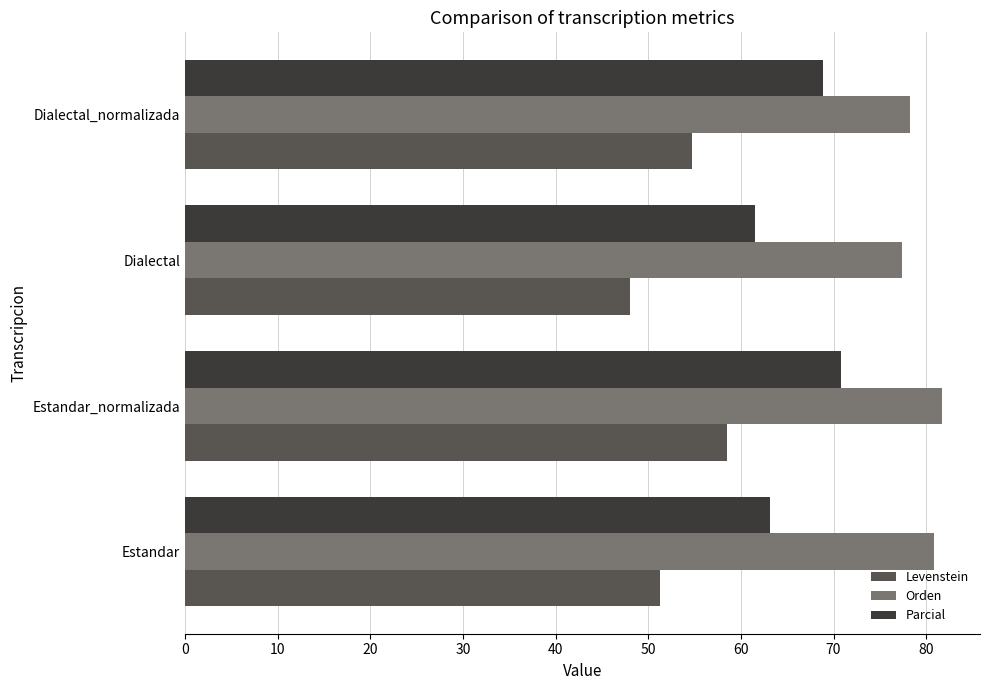

Read the Orden value at Dialectal_normalizada.

78.3